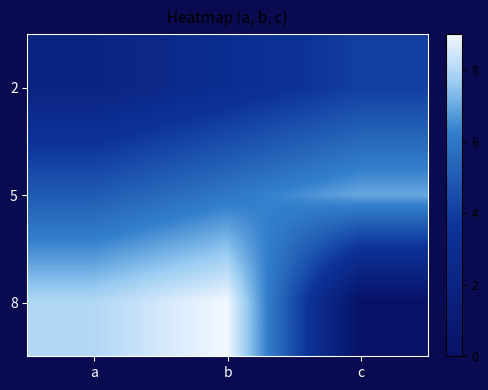

Reading left to right, extract all data points from this chart.

2: a=2	b=3	c=4
5: a=5	b=6	c=7
8: a=8	b=9	c=0